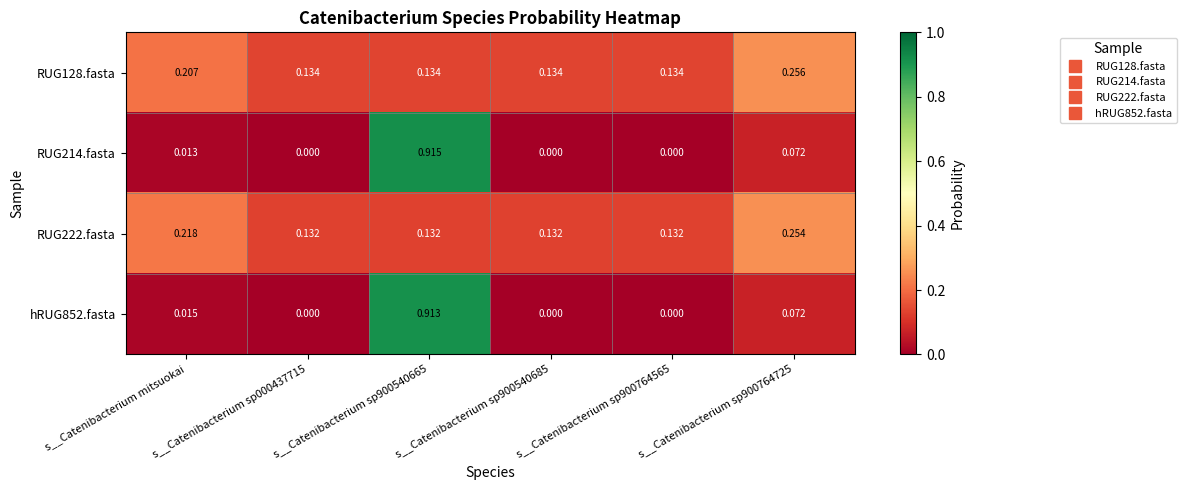

At which category is the sum across all series the highest?

s__Catenibacterium sp900540665